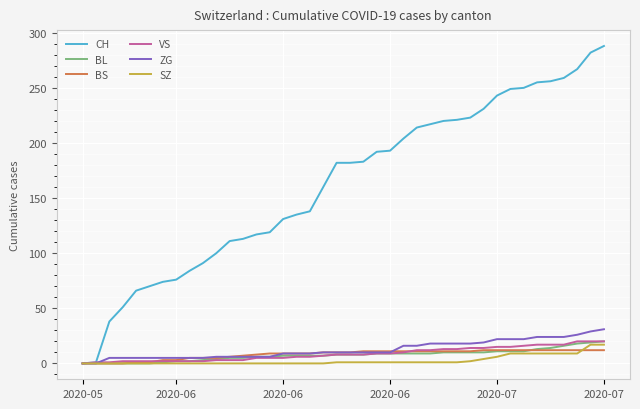

What is the difference between the maximum and second lowest values in the ZG series?

31